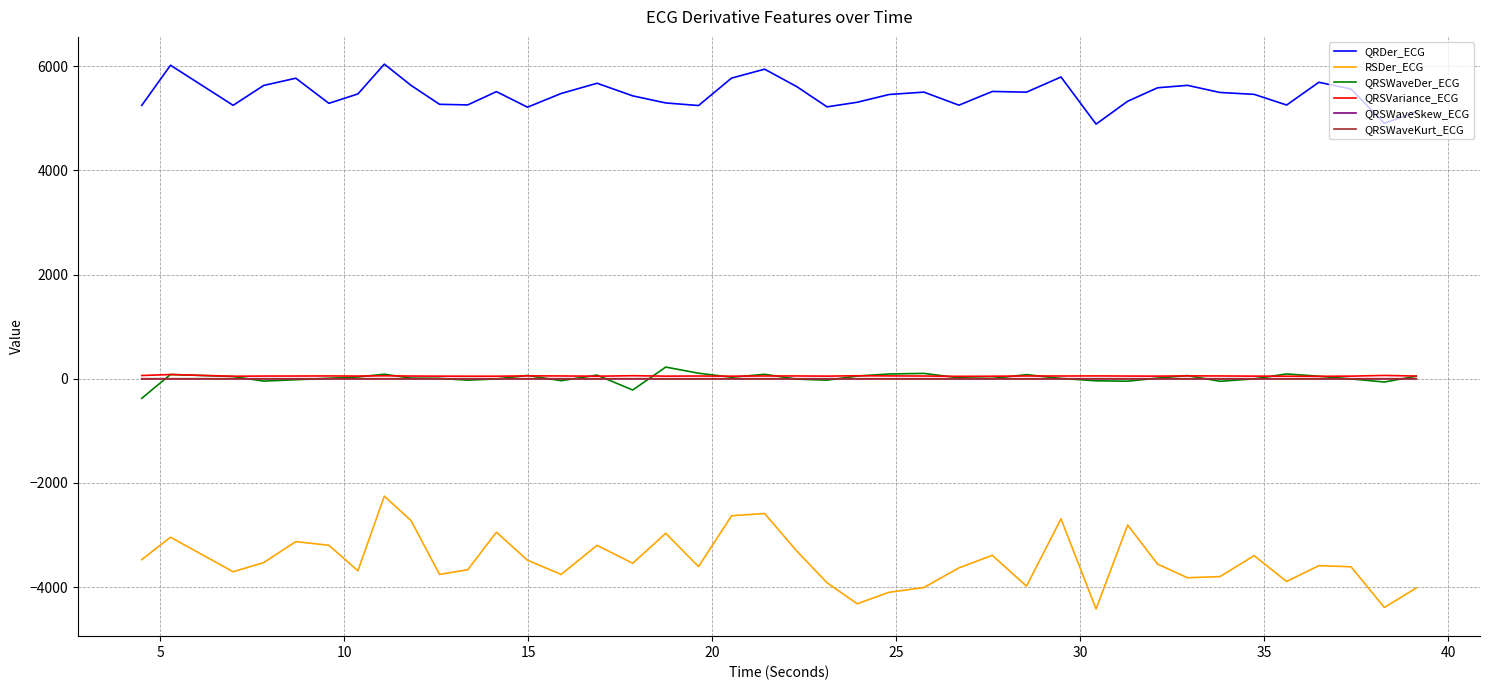

What is the minimum value for QRSWaveSkew_ECG?

1.2